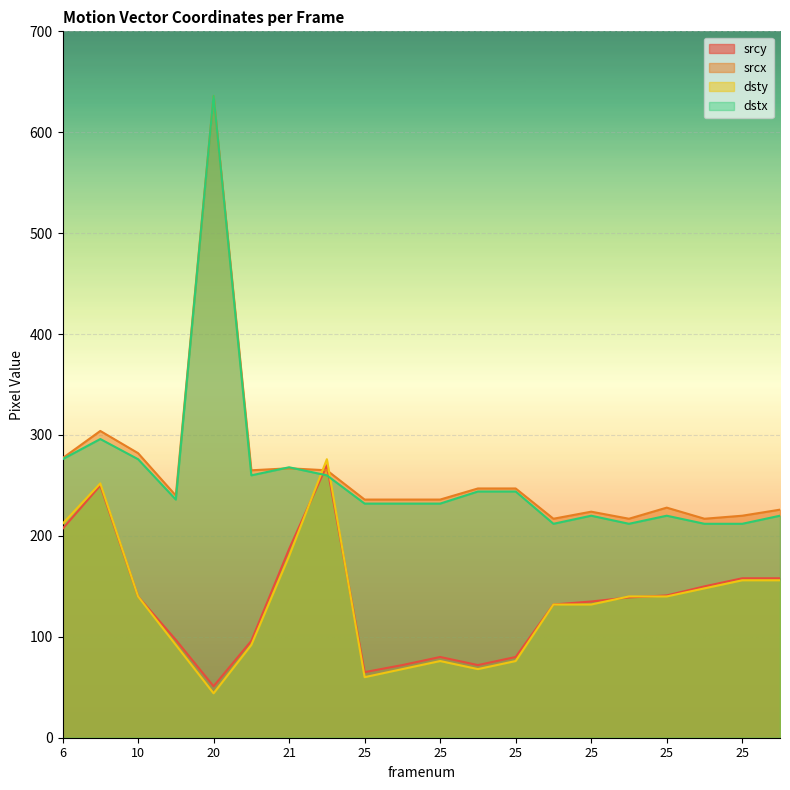

What are all the series names shown in the legend?

srcy, srcx, dsty, dstx